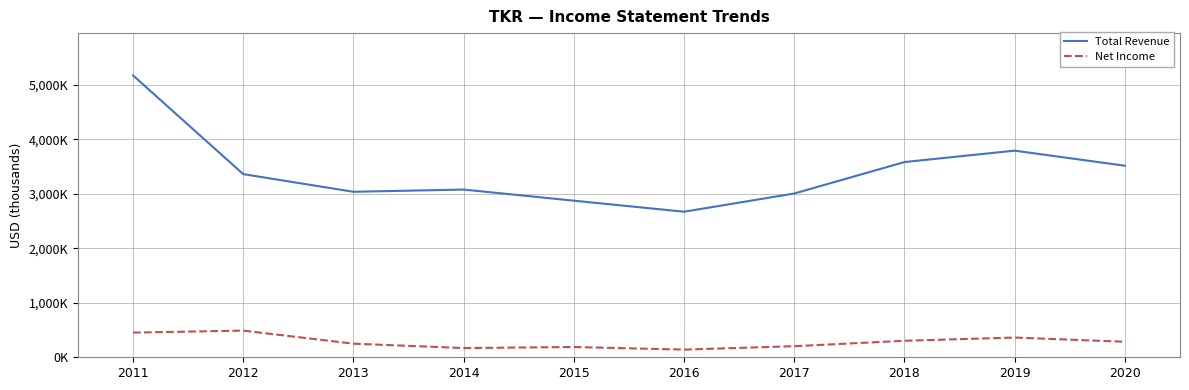

What are all the series names shown in the legend?

Total Revenue, Net Income